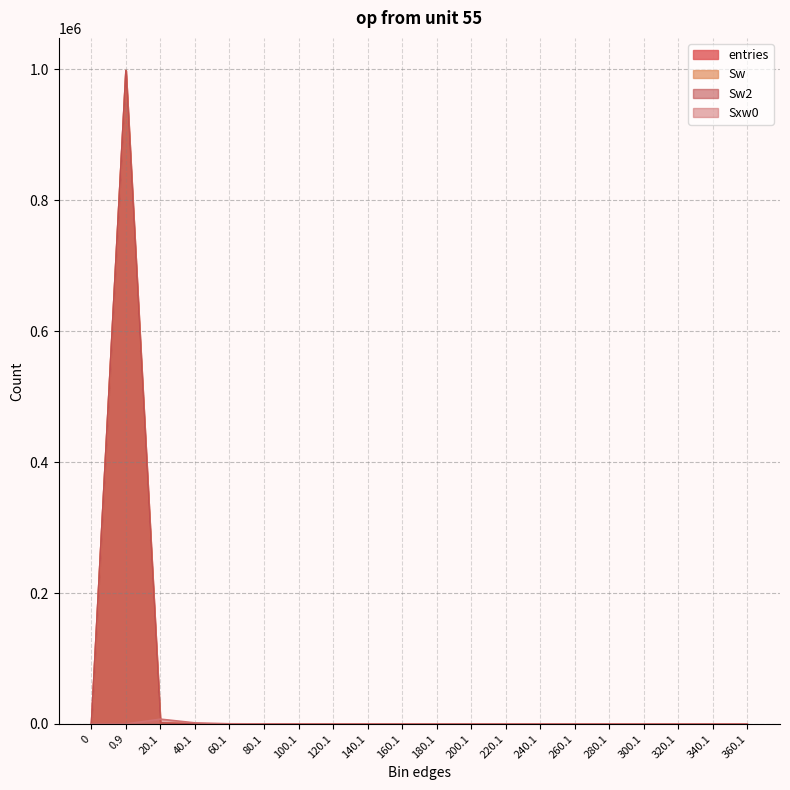

The Sxw0 series shows 0 at 200.1. True or false?

True